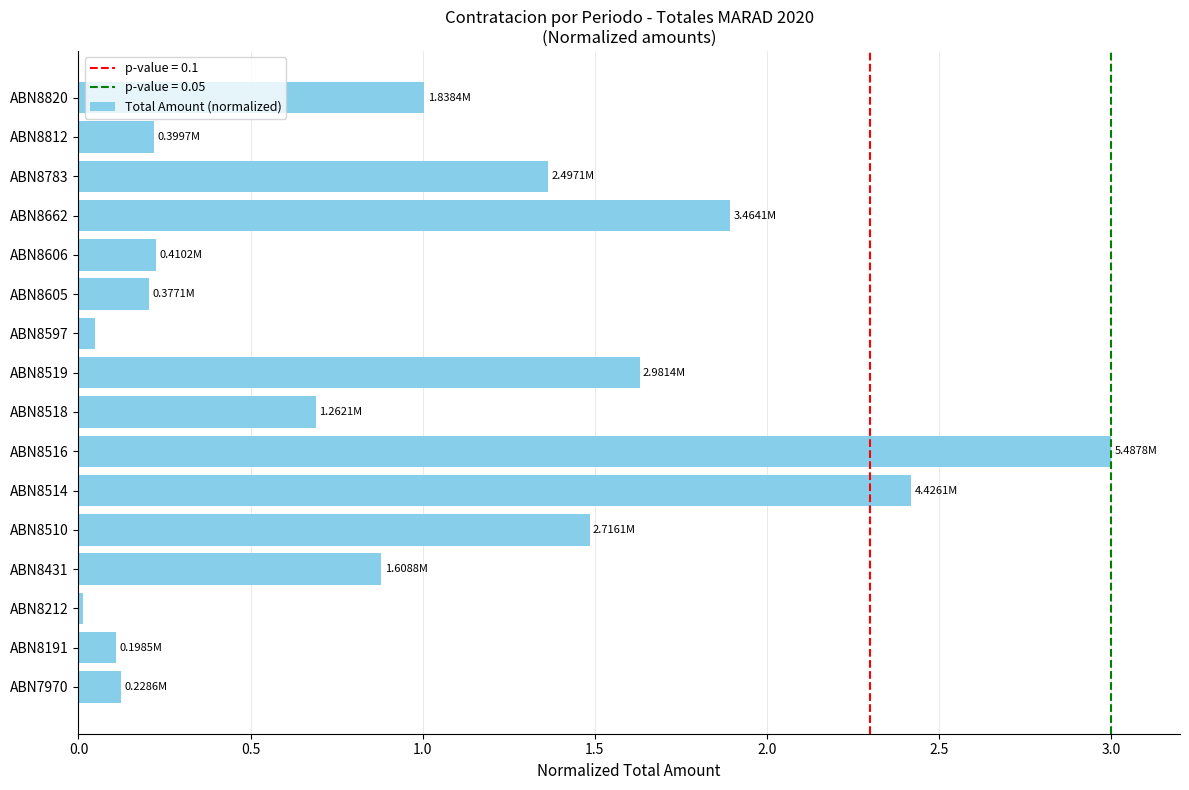

Approximately how many times larger is the value at ABN8431 compared to ABN8783?

0.6